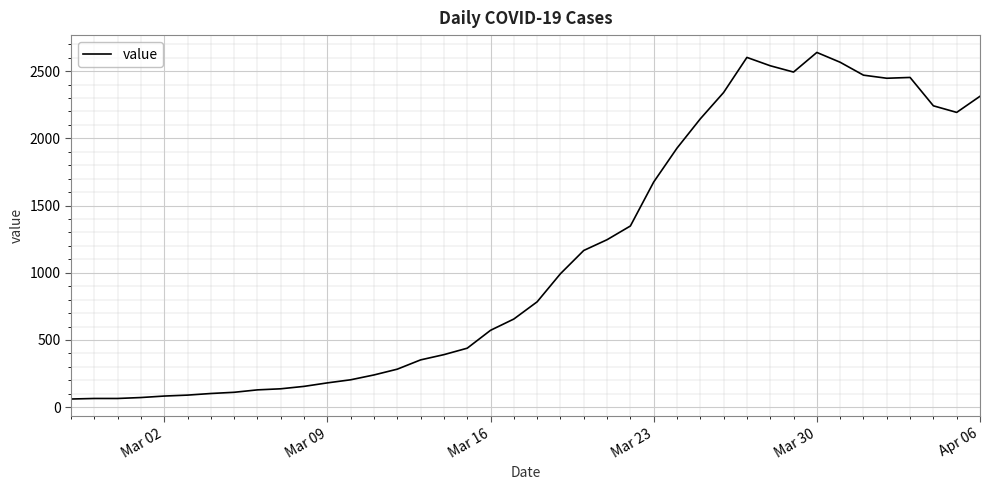

What is the greatest value displayed?

2639